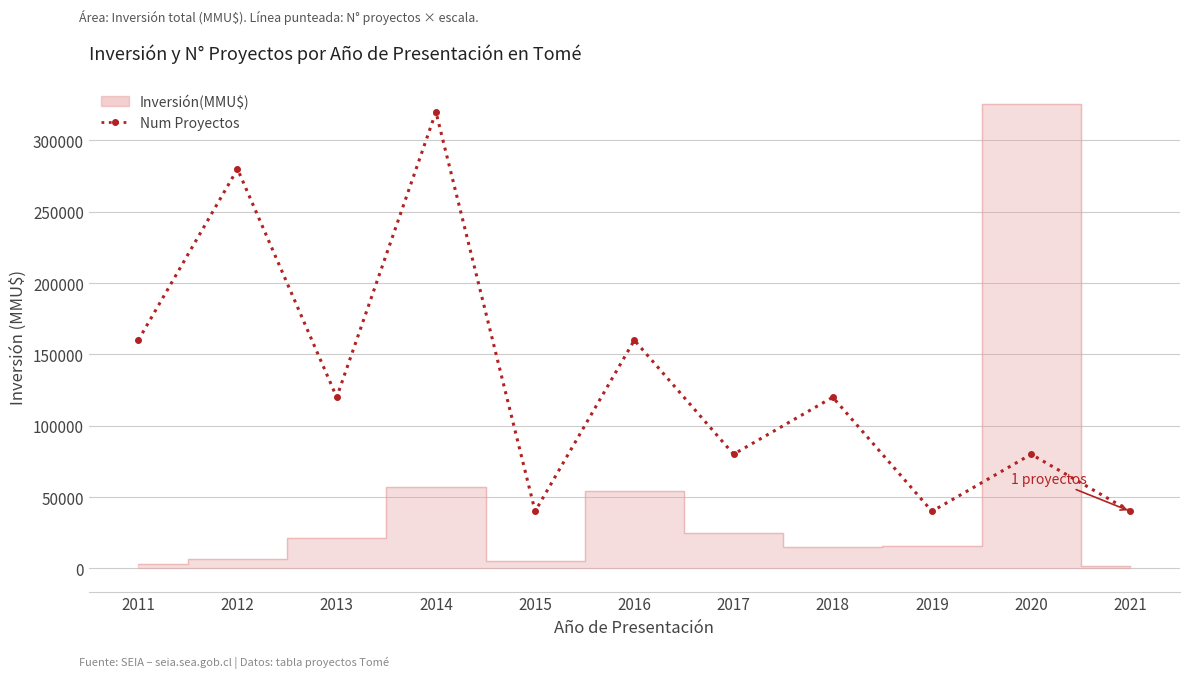

Count the number of values greater than 120000.

4